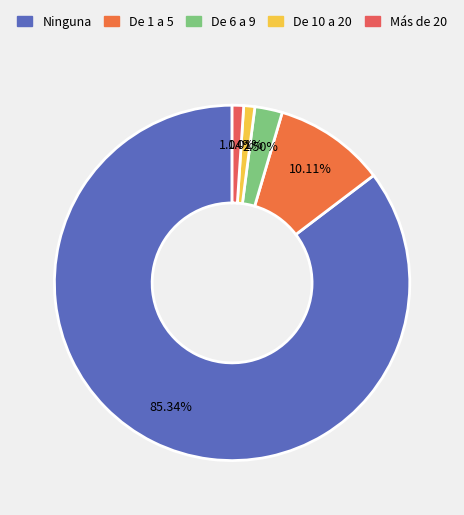

Which category has the biggest portion of the pie?

Ninguna